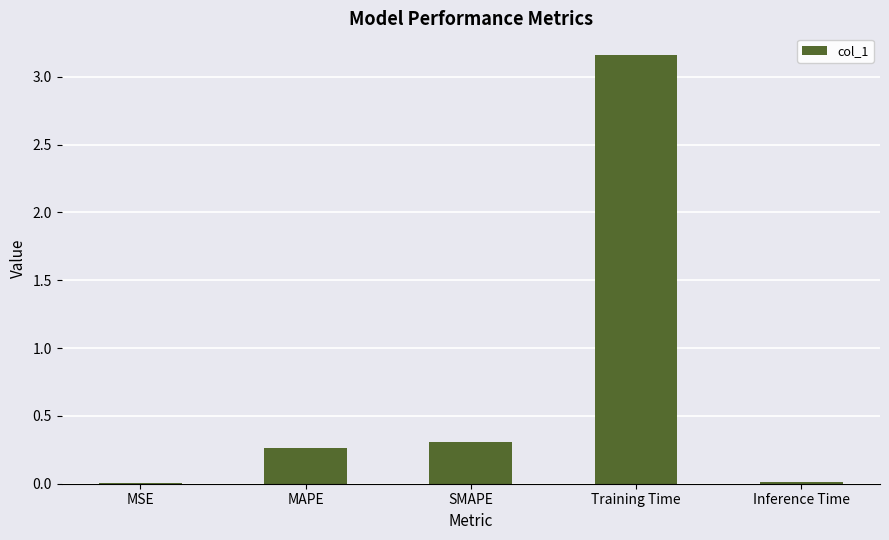

Which label corresponds to the largest value in the chart?

Training Time